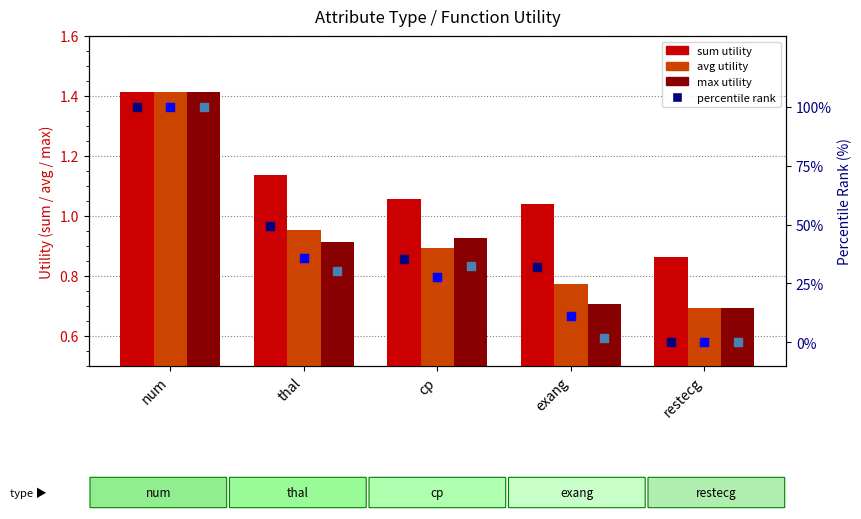

At how many categories does at least one series exceed 77?

1